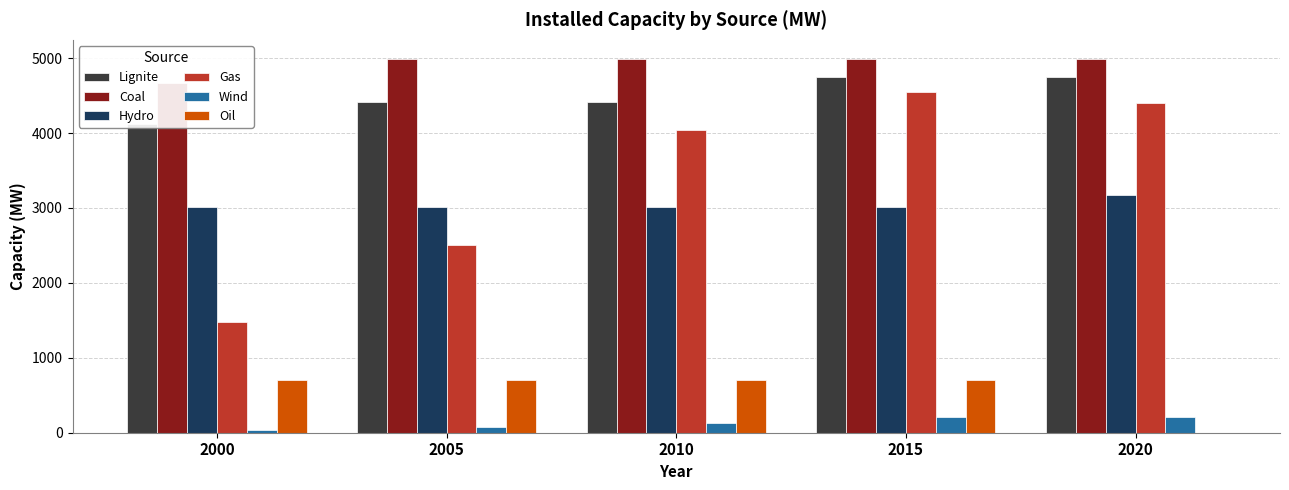

List the series in order of their peak value, lowest first.

Wind, Oil, Hydro, Gas, Lignite, Coal